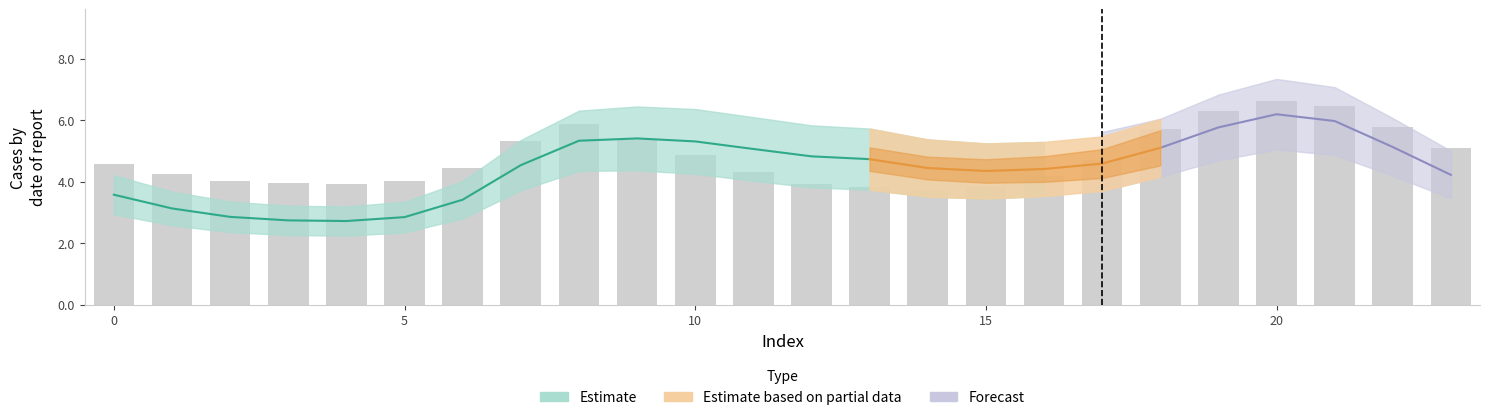

Are the bars grouped side by side (vs. stacked)?

No